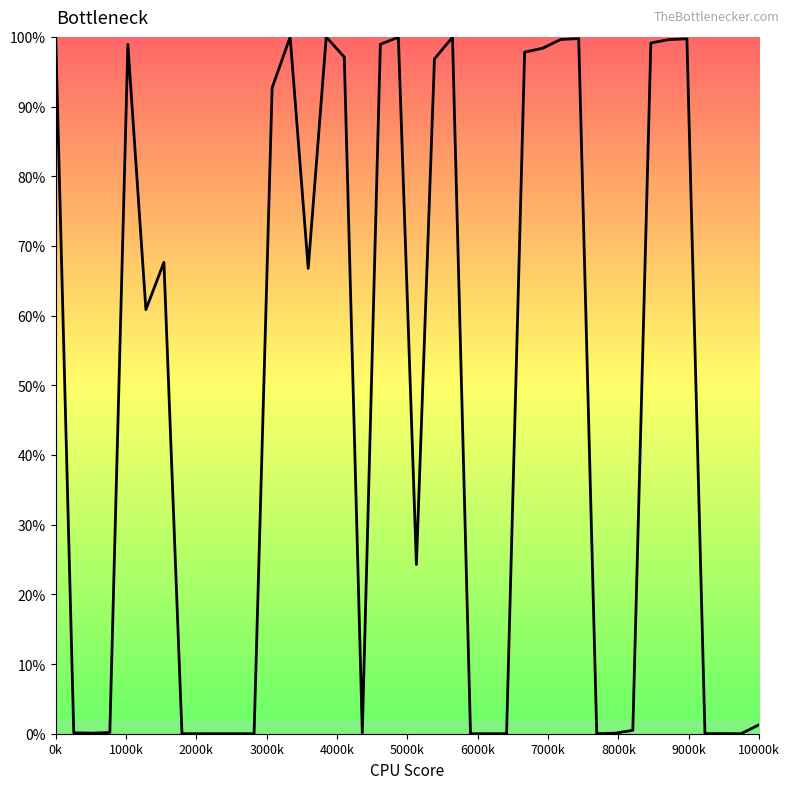

Reading right to left, extract all data points from this chart.

0.0	0.0	0.0	0.0	1.0	1.0	1.0	0.0	0.0	0.0	1.0	1.0	1.0	1.0	0.0	0.0	0.0	1.0	1.0	0.2	1.0	1.0	0.0	1.0	1.0	0.7	1.0	0.9	0.0	0.0	0.0	0.0	0.0	0.7	0.6	1.0	0.0	0.0	0.0	1.0